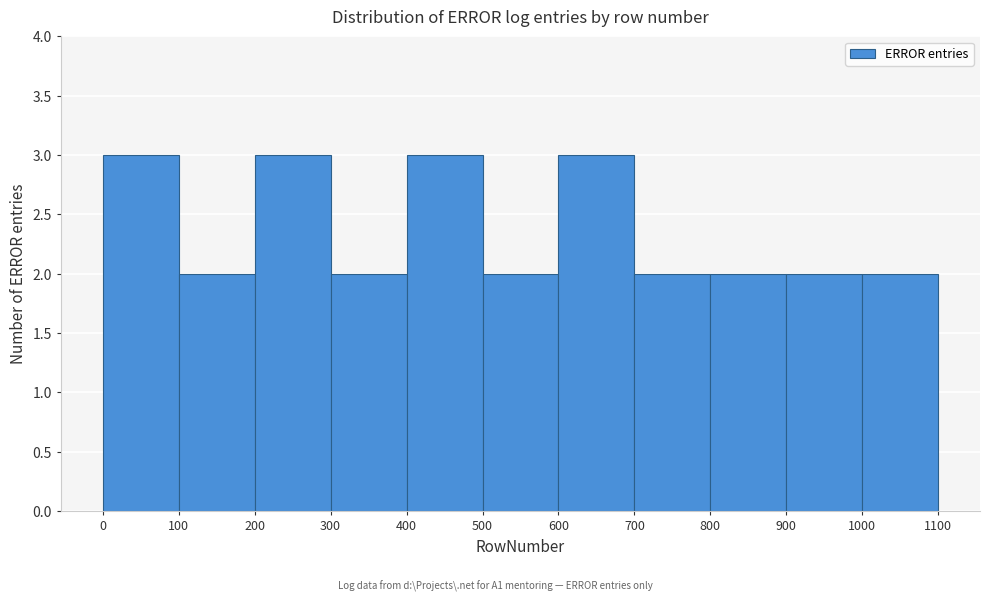

Reading left to right, list every bar in this chart as the range it spans on the x-axis followed by its height. The values are not printed on the chart, so give them approximately, as read against the axis.

0 to 100: 3
100 to 200: 2
200 to 300: 3
300 to 400: 2
400 to 500: 3
500 to 600: 2
600 to 700: 3
700 to 800: 2
800 to 900: 2
900 to 1000: 2
1000 to 1100: 2